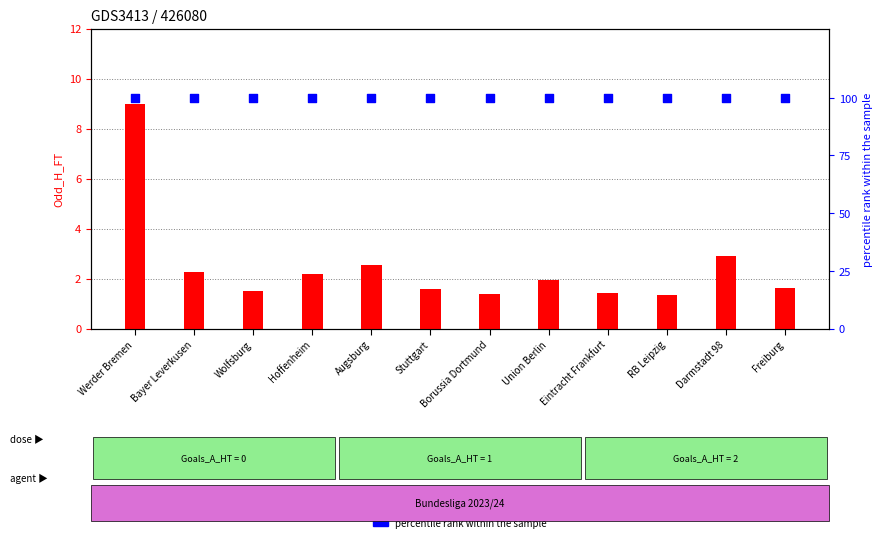

Which series has the largest total across all categories?

percentile rank